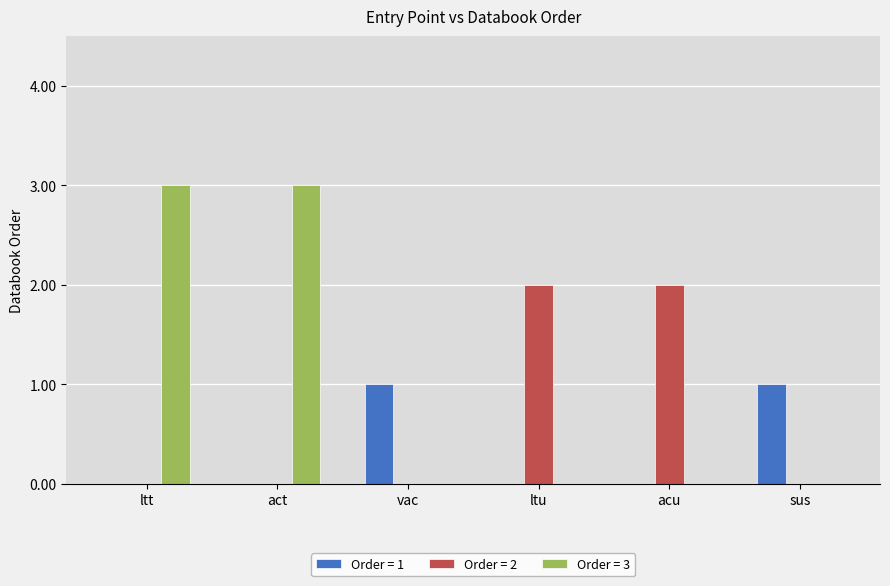

Reading left to right, list all the values displayed in this chart.

Order = 1: 0	0	1	0	0	1
Order = 2: 0	0	0	2	2	0
Order = 3: 3	3	0	0	0	0